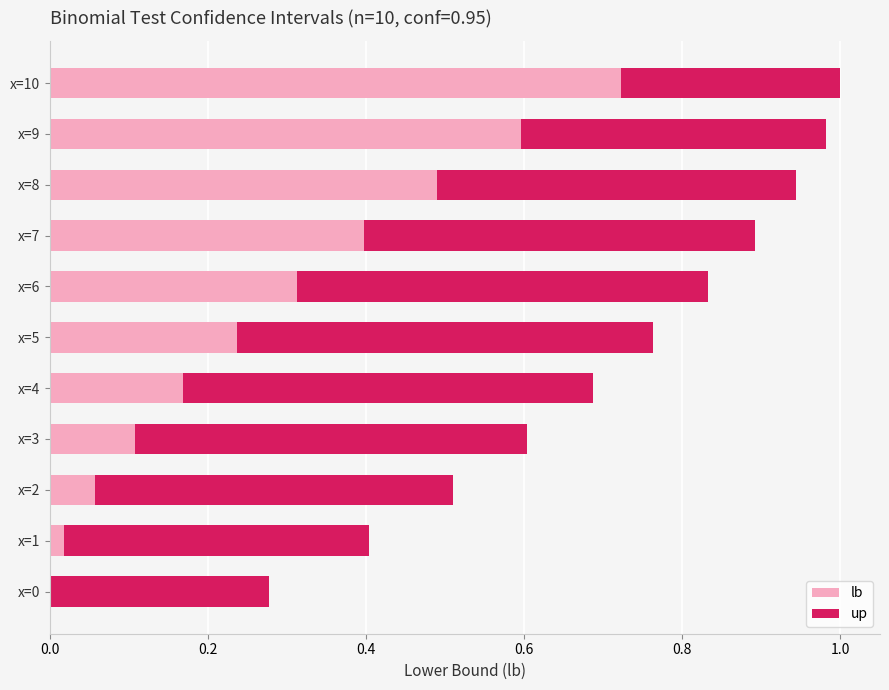

What is the total value across all series at x=3?

0.6